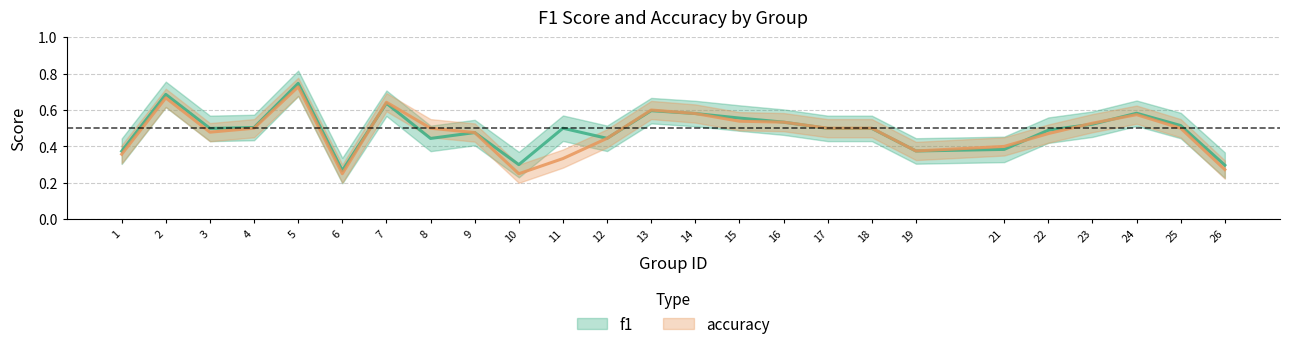

What is the total value across all series at 4?

1.0